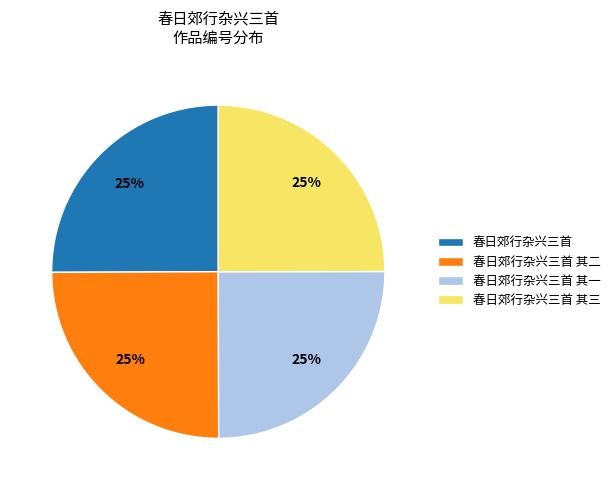

True or false: 春日郊行杂兴三首 其三 accounts for 37% of the total.

False